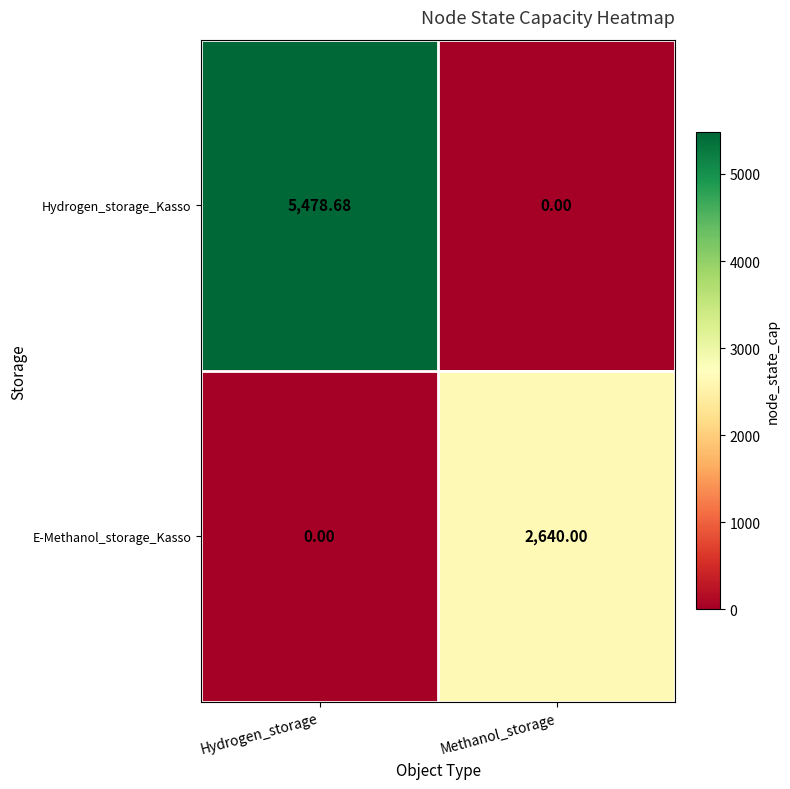

At which category does the chart reach its peak across all series?

Hydrogen_storage